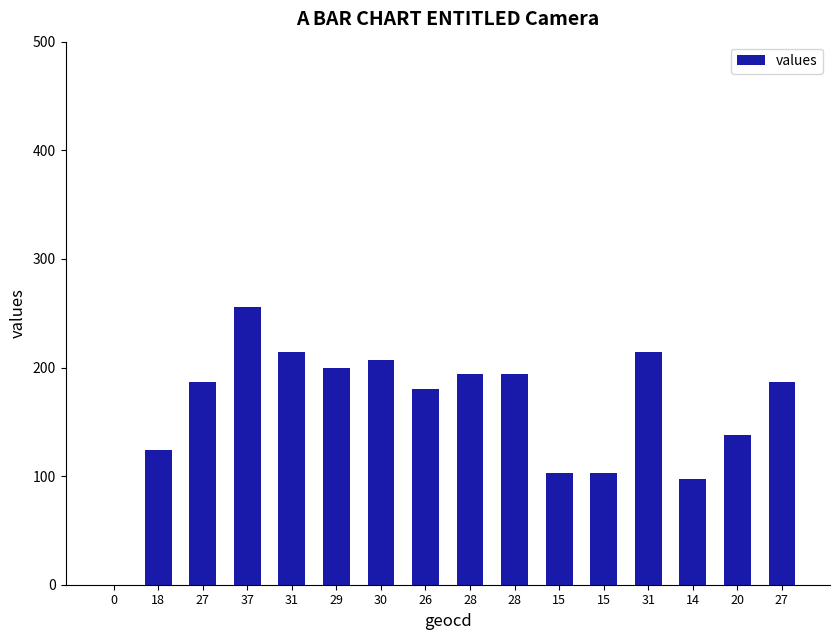

Are the bars horizontal?

No